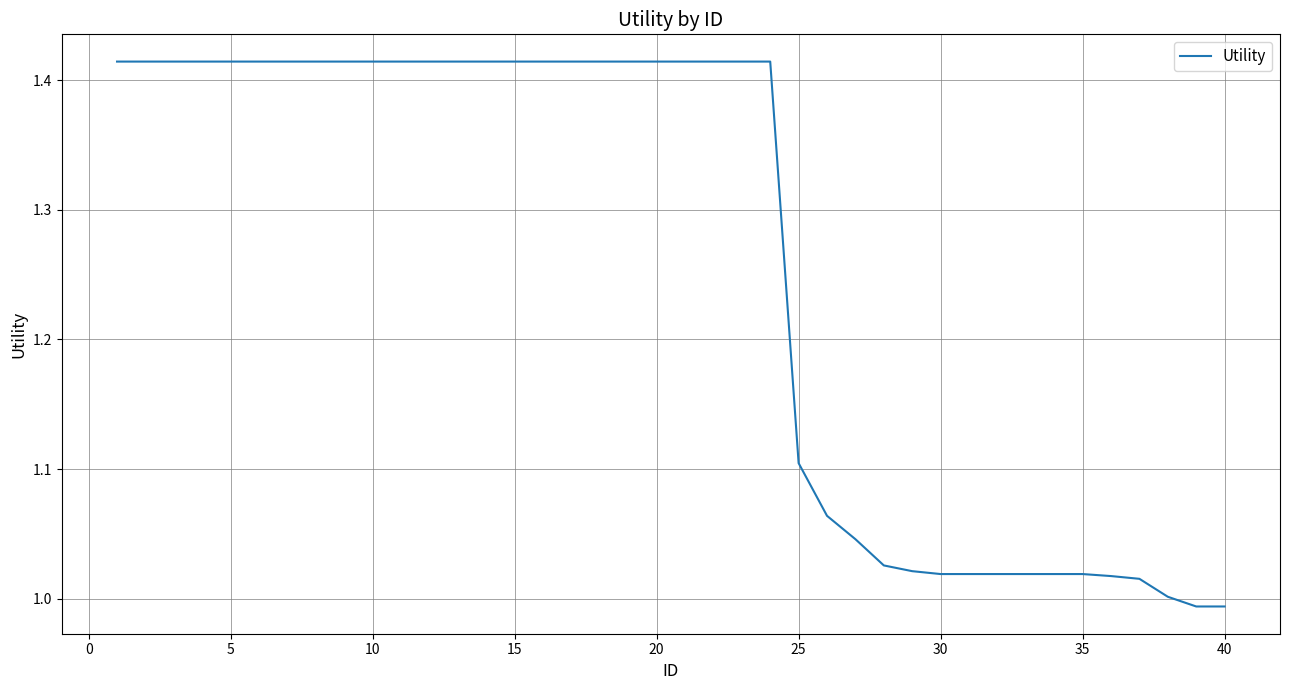

Does the chart display data point markers on the line(s)?

No